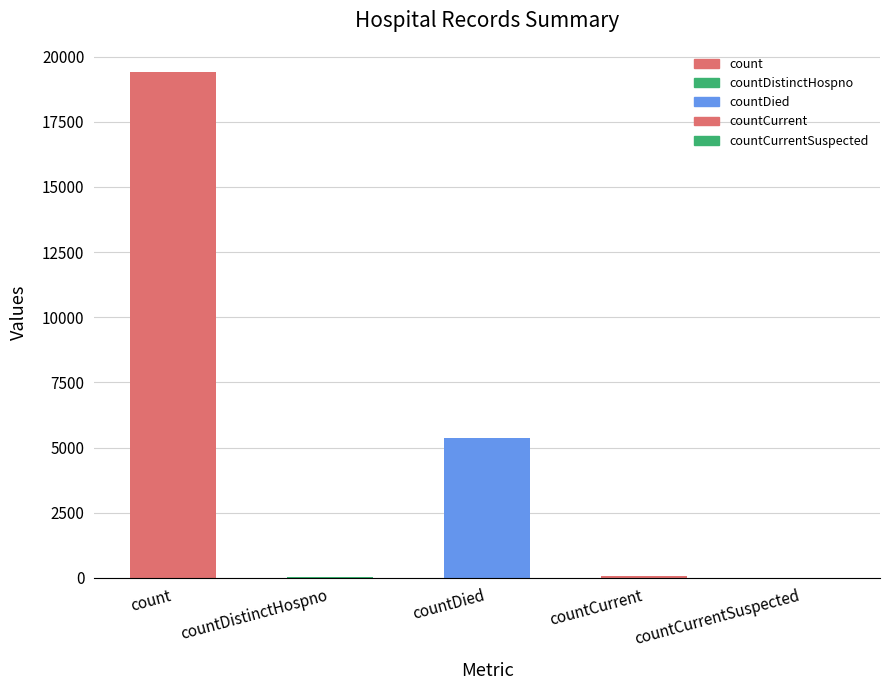

Which category has the highest value across all series?

count